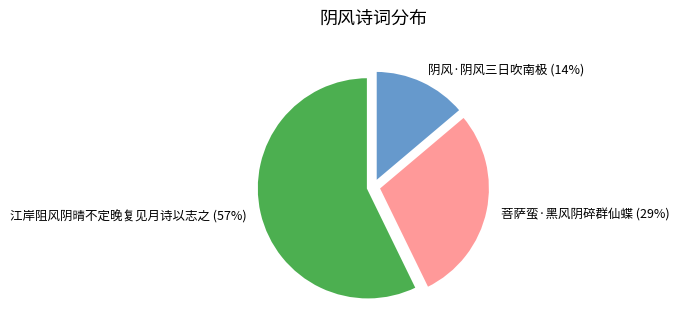

To the nearest percent, what is the difference between the largest and smallest slice percentages?

43%